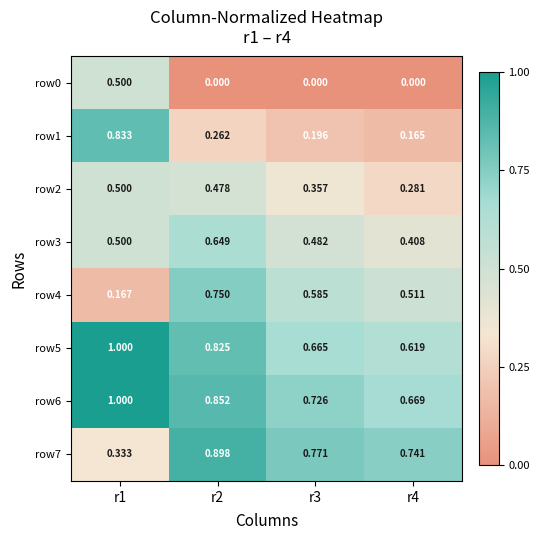

At which category is the sum across all series the highest?

r1